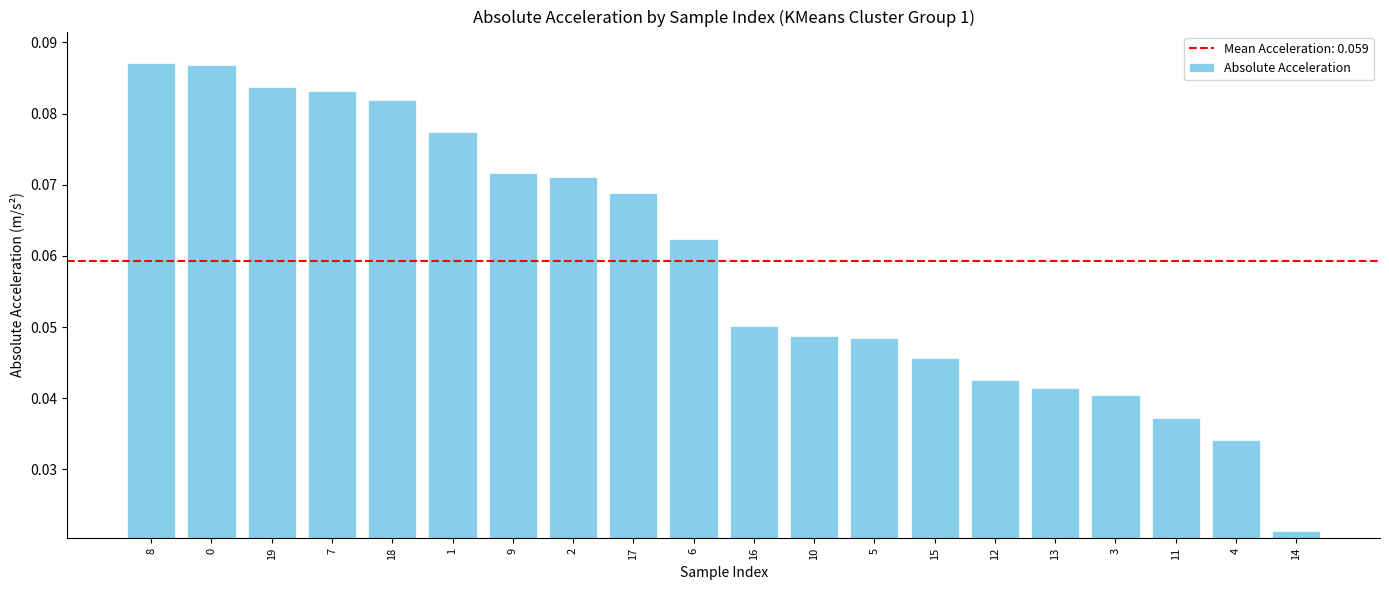

Which category has the lowest value across all series?

14